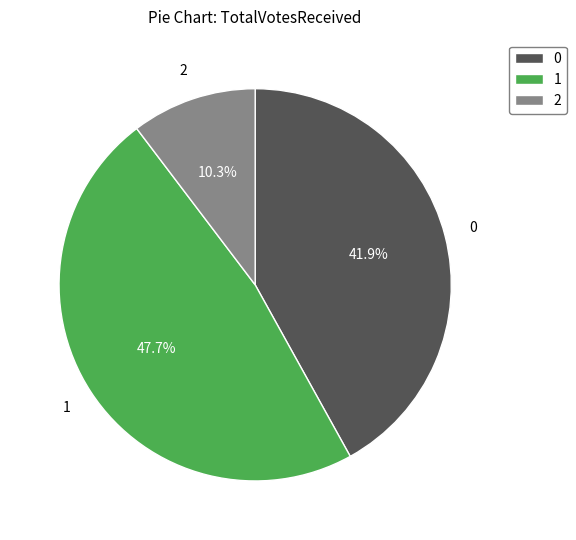

Approximately how many times larger is the value at 0 compared to 2?

4.1